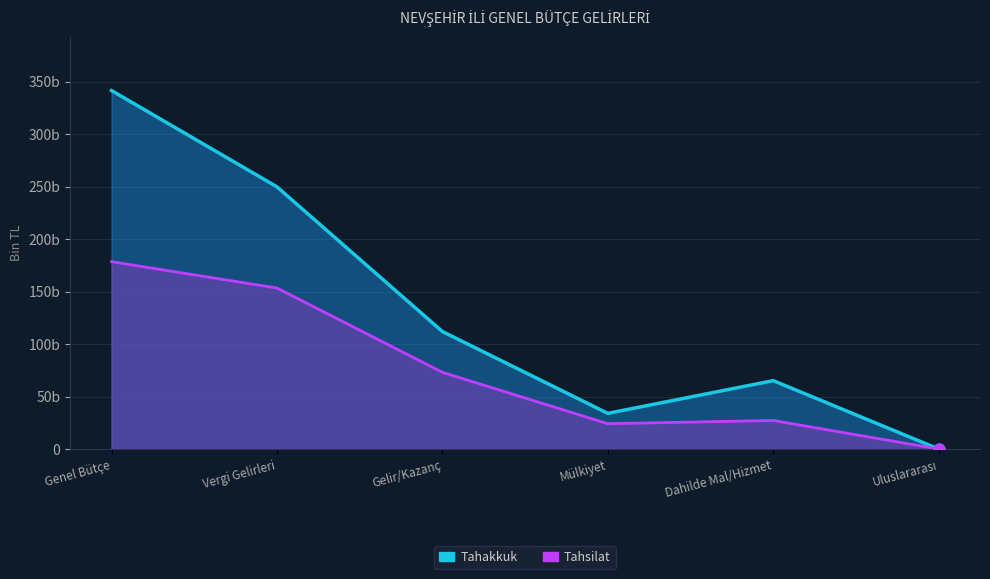

At which category is the sum across all series the highest?

Genel Bütçe